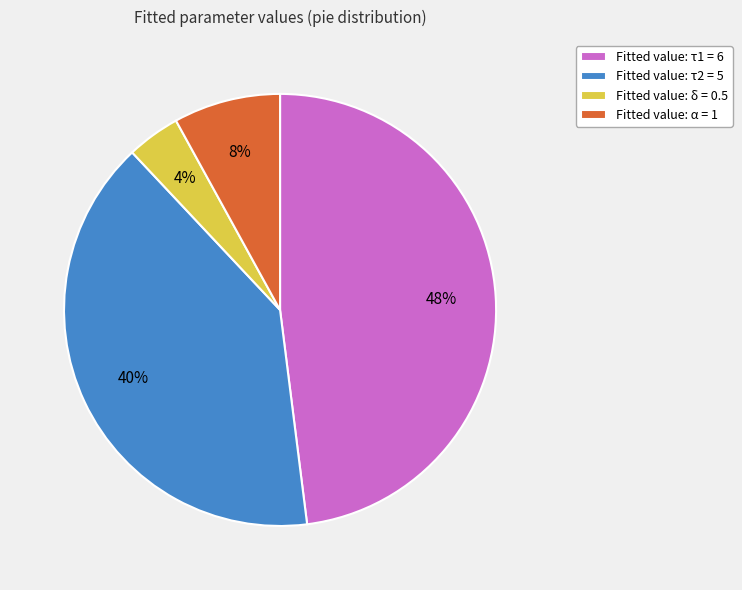

Which slice is the smallest?

Fitted value: δ = 0.5